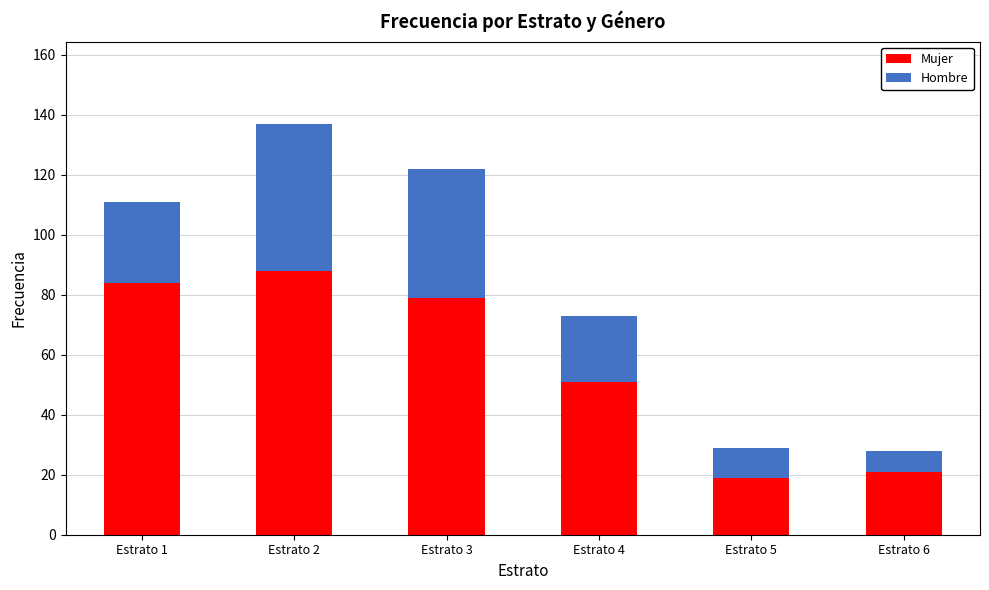

What is the difference between the Mujer values at Estrato 4 and Estrato 2?

37